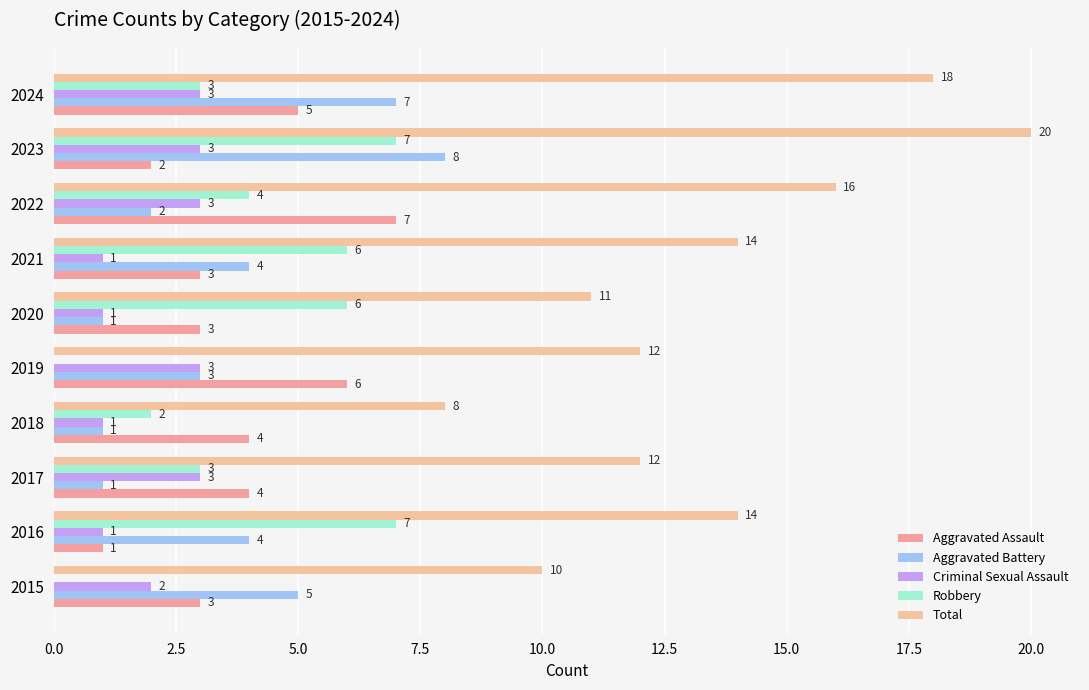

What are all the series names shown in the legend?

Aggravated Assault, Aggravated Battery, Criminal Sexual Assault, Robbery, Total